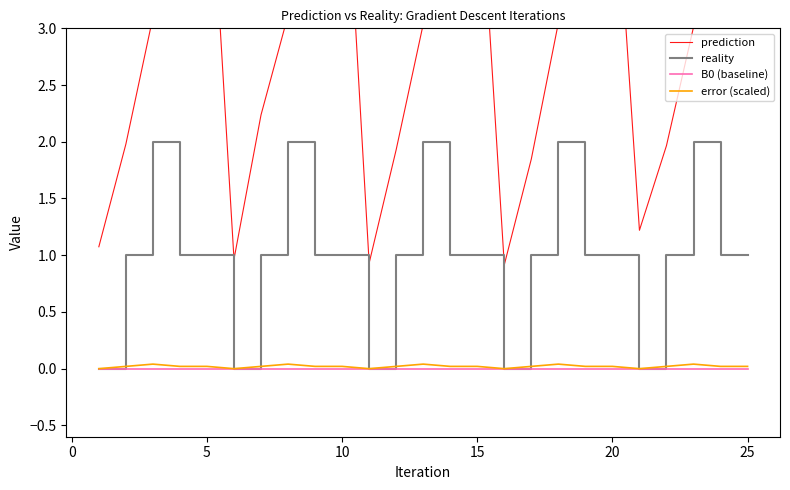

How many lines are shown in the chart?

4